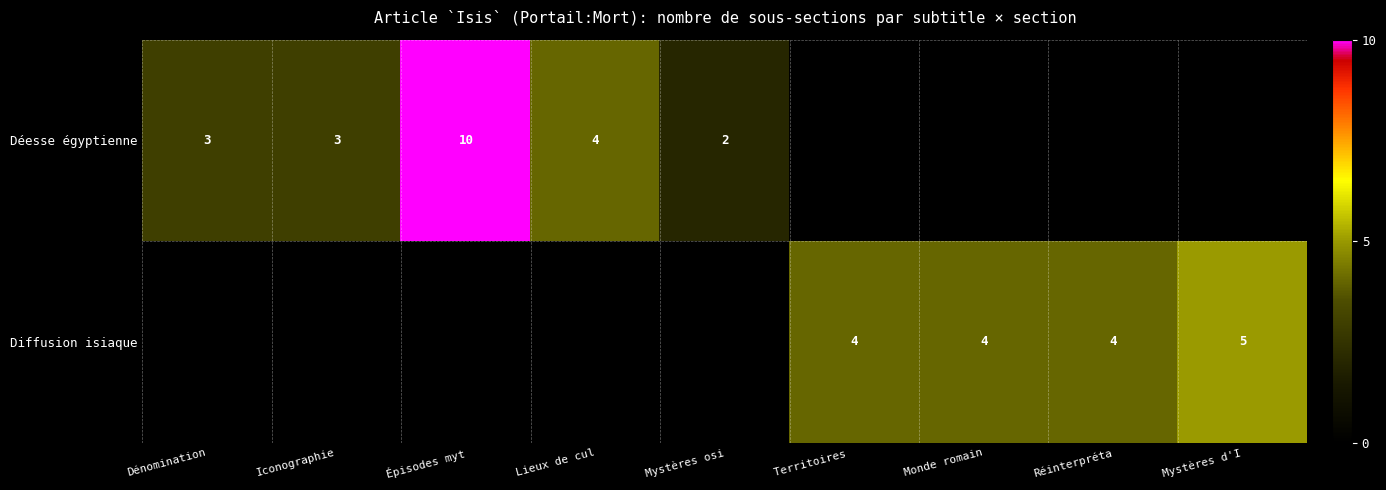

What is the sum of the Diffusion isiaque values at Réinterpréta and Monde romain?

8